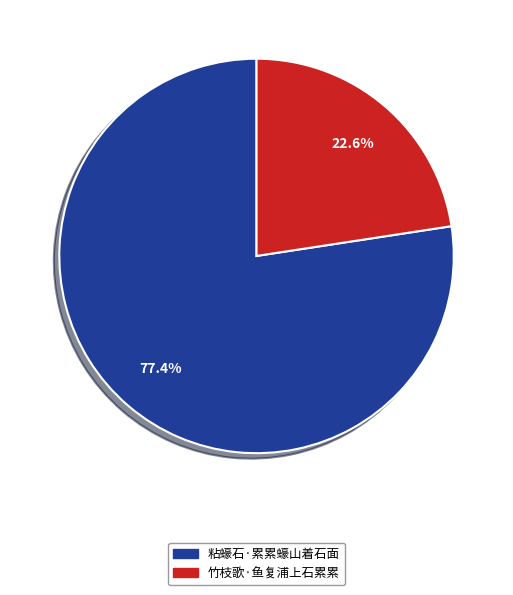

To the nearest percent, what is the difference between the largest and smallest slice percentages?

55%